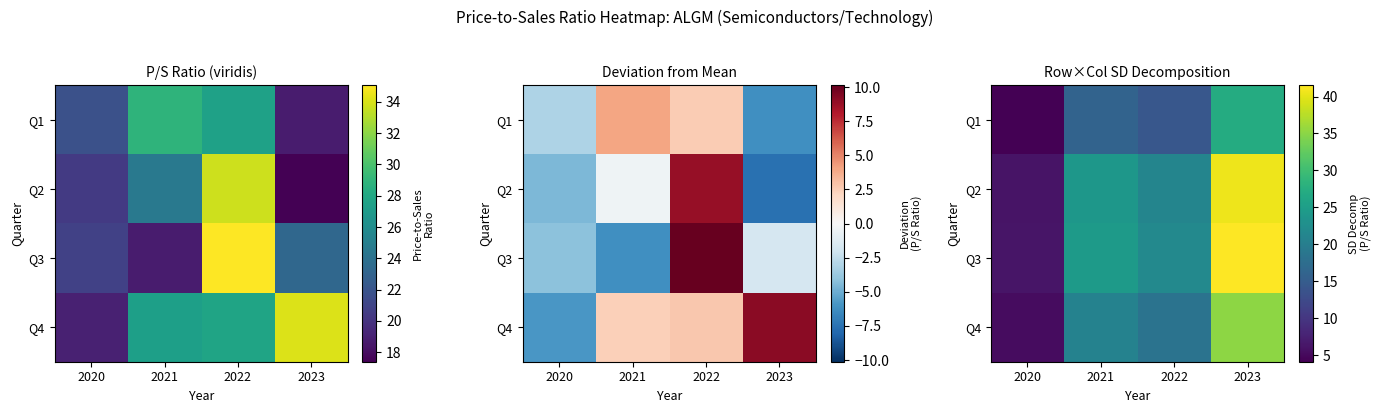

True or false: Q2 has a value of 42.8 at 2021.

False